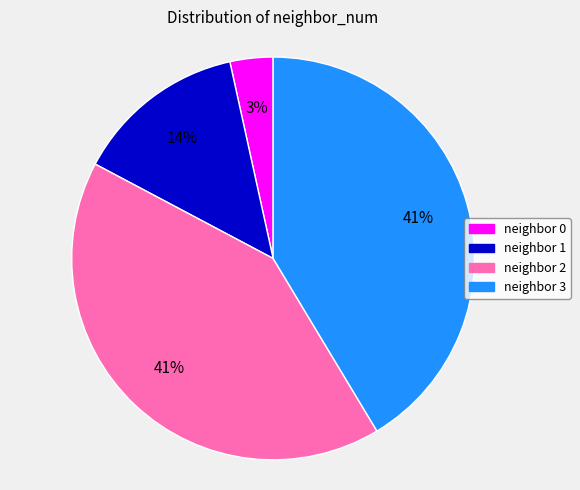

To the nearest percent, what is the difference between the largest and smallest slice percentages?

38%